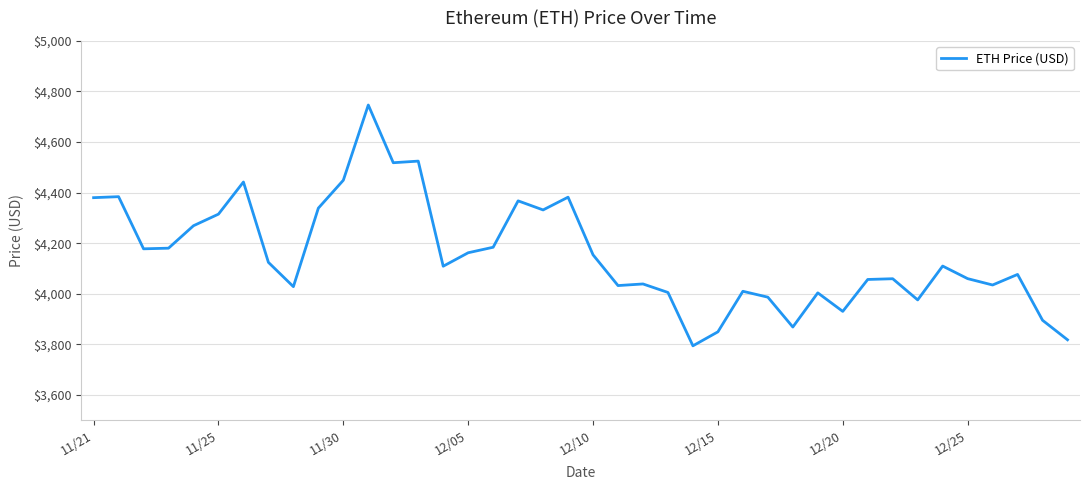

What is the minimum value shown in the chart?

3794.3